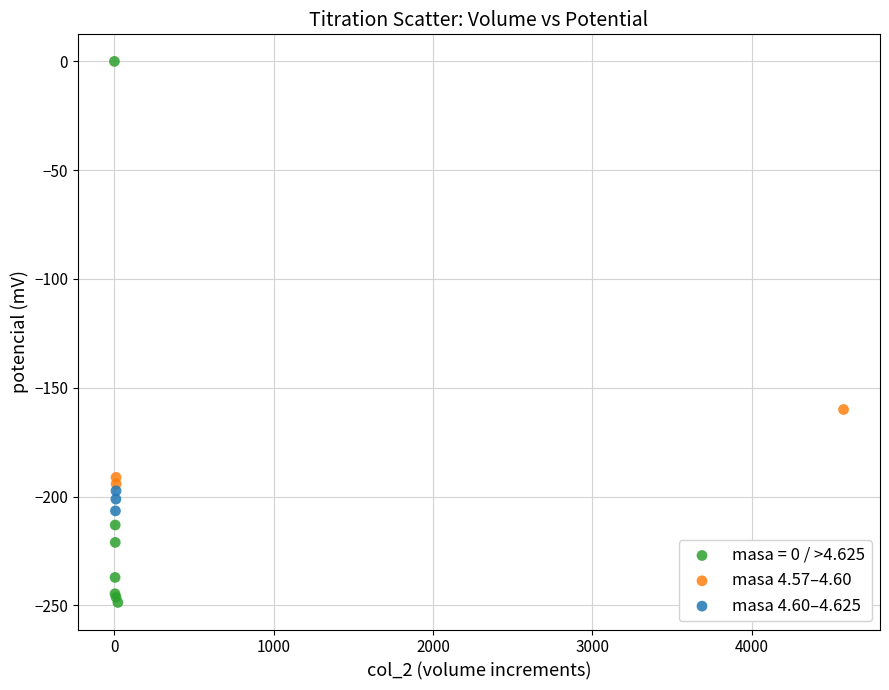

Which series has the widest spread of Y values?

masa = 0 / >4.625